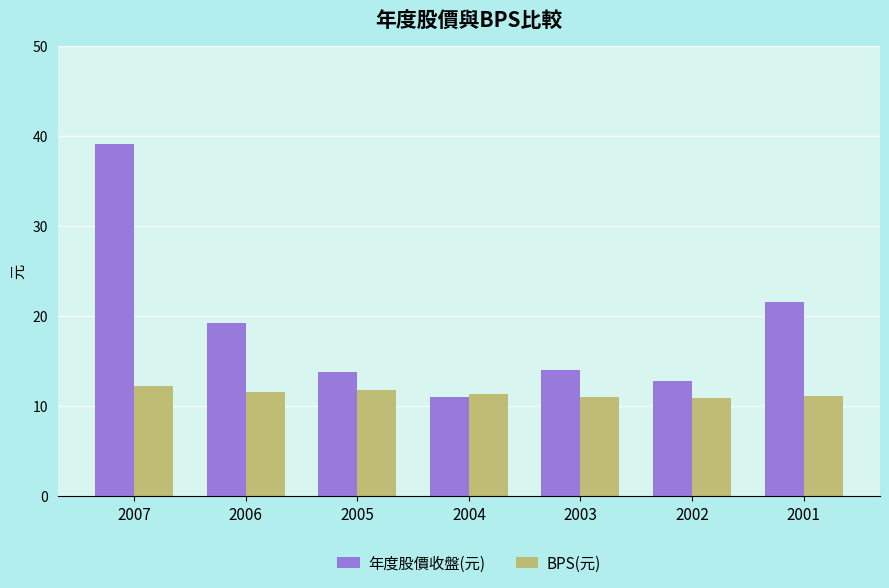

What is the minimum value shown in the chart?

10.9